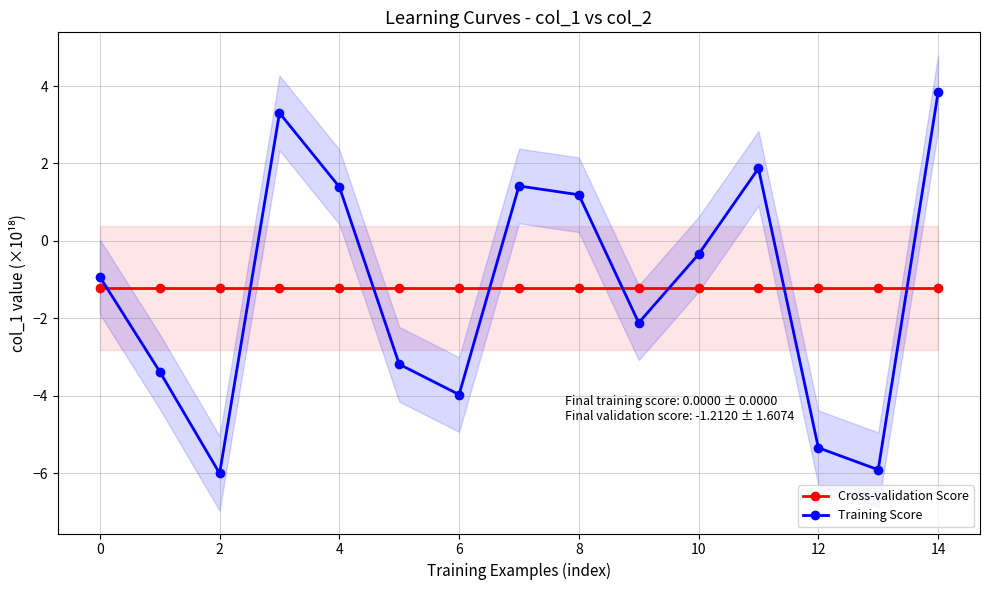

What is the average value of the Cross-validation Score series?

-1.2